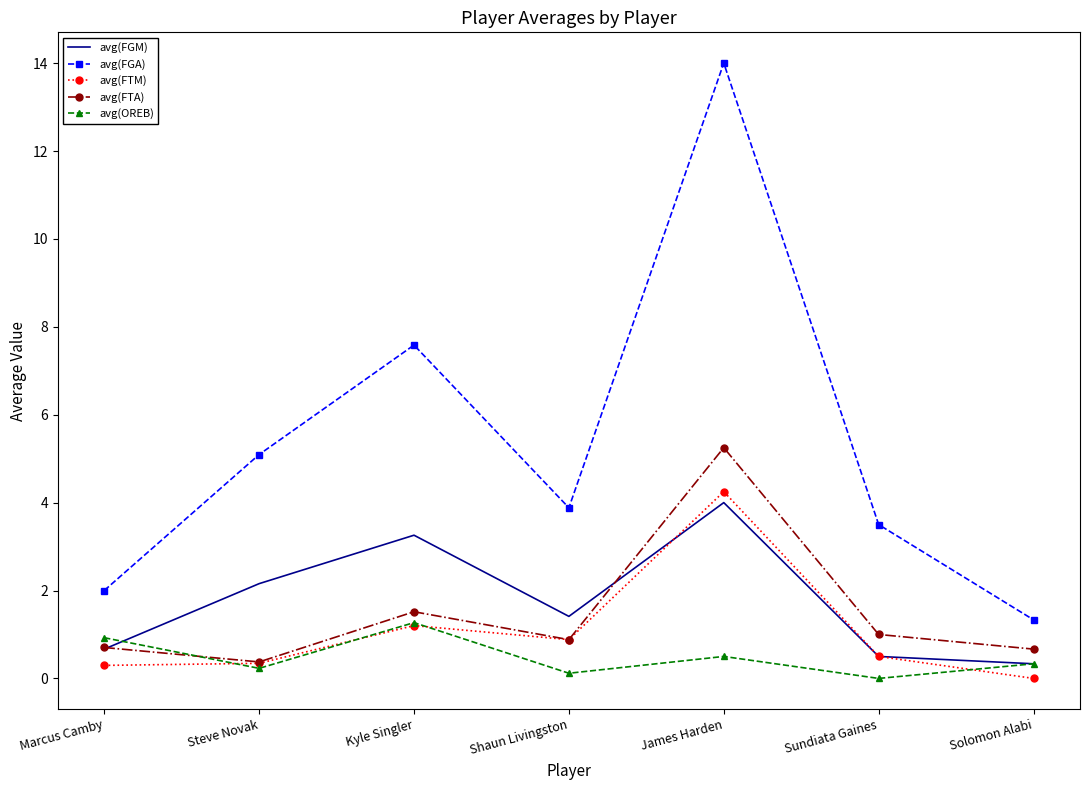

What is the approximate value of avg(FGM) at Sundiata Gaines?

0.5